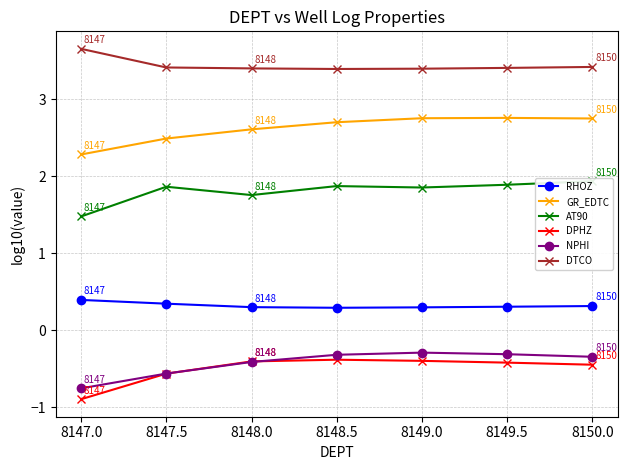

What is the value of the DTCO point at the 4th from the left?

3.4